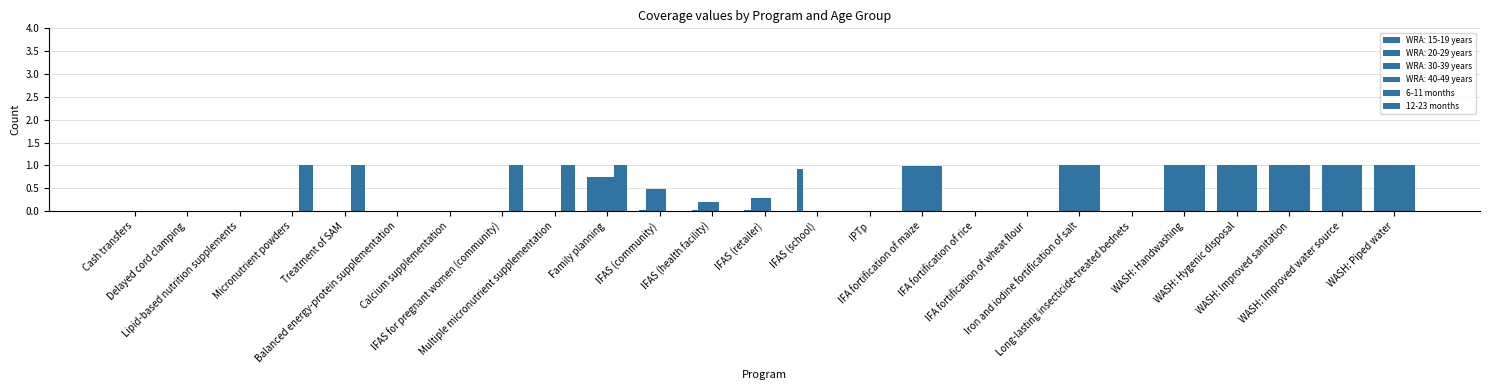

Where is 12-23 months nearest to the value 0?

Cash transfers